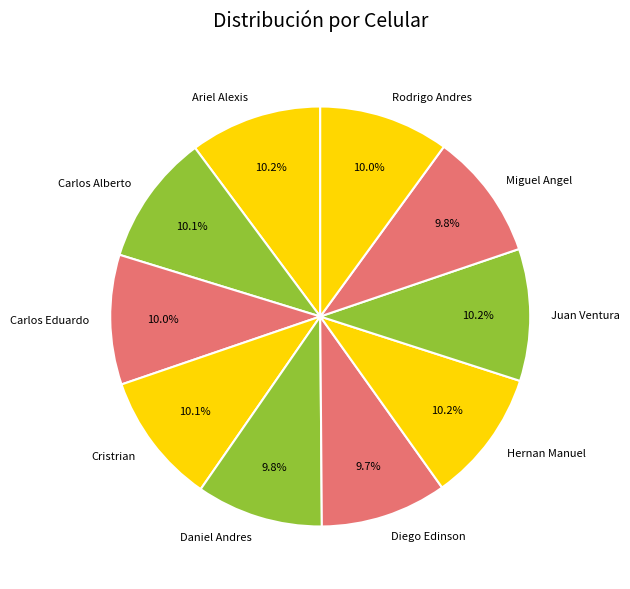

To the nearest percent, what is the combined percentage of Juan Ventura and Miguel Angel?

20%